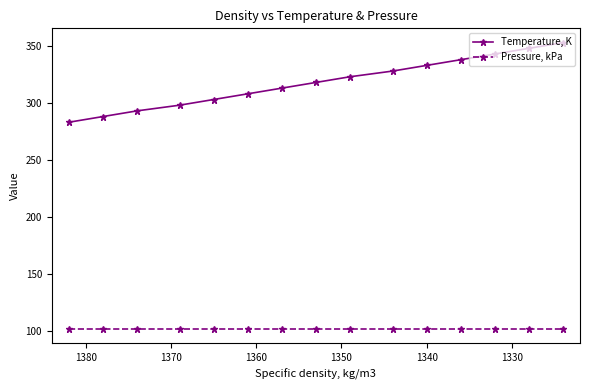

How many categories are shown in the chart?

15